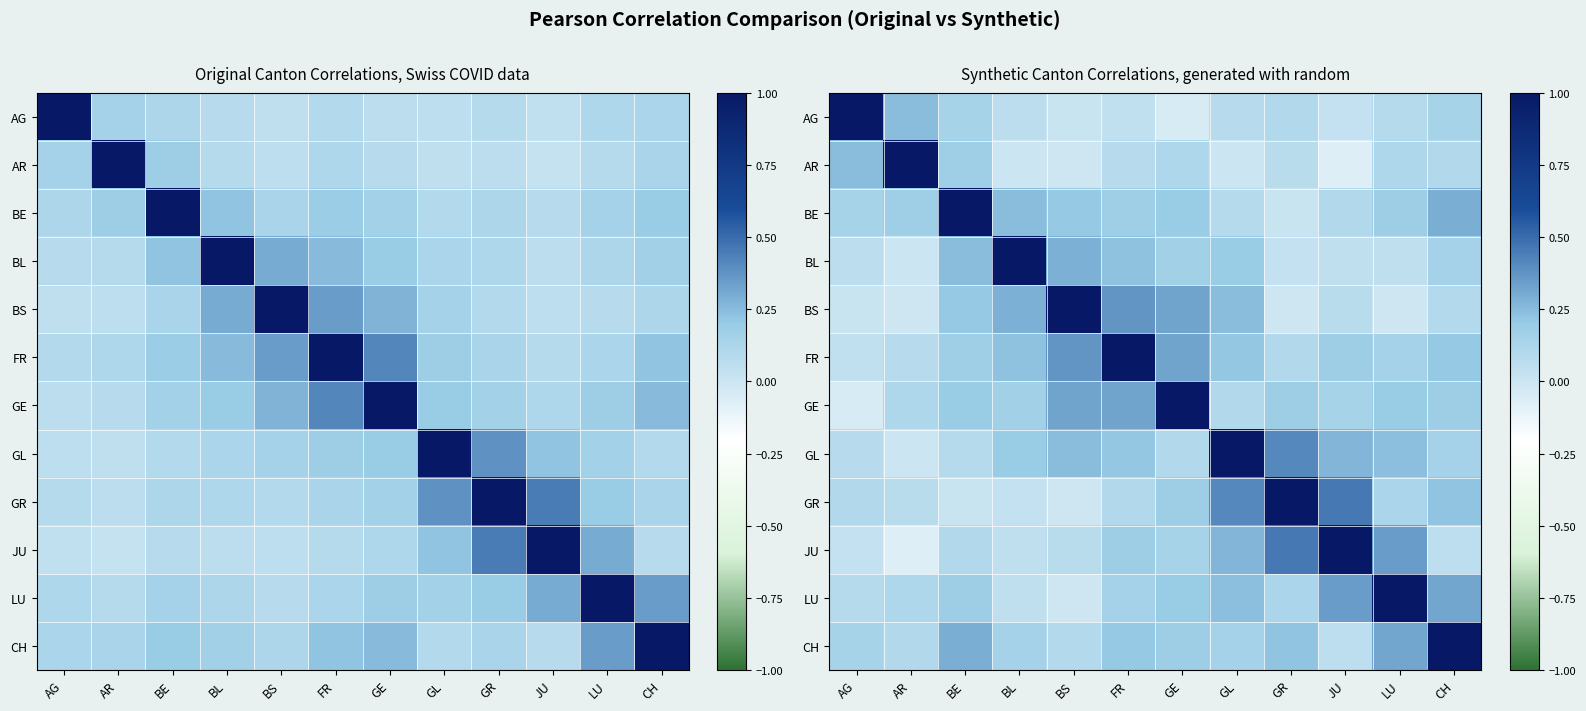

Which category has the highest value across all series?

AG